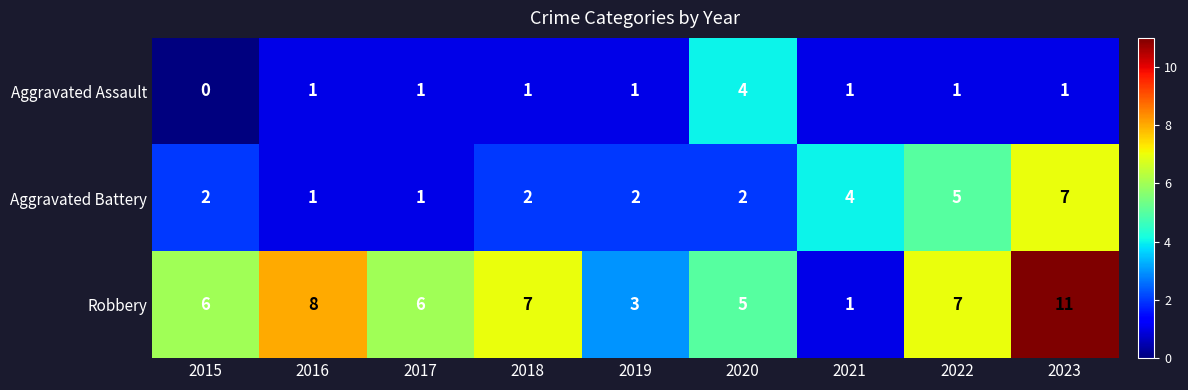

What is the average value of the Aggravated Battery series?

3